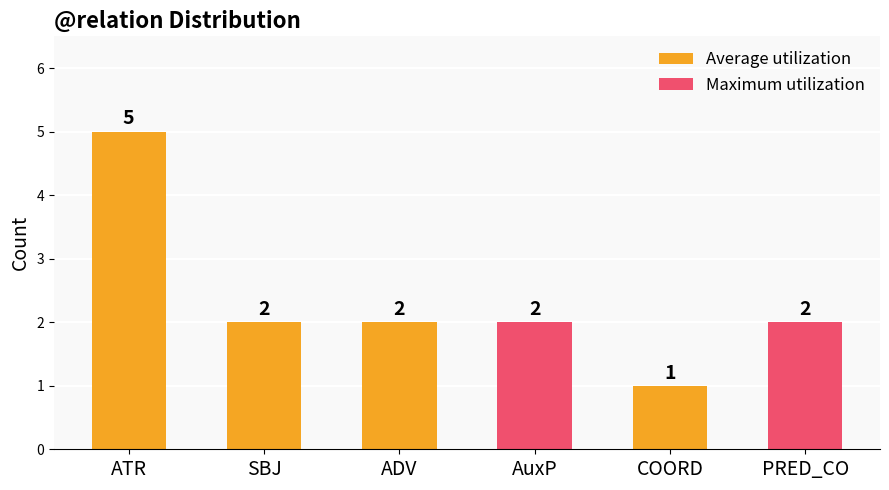

What is the value of the 2nd bar from the left?

2